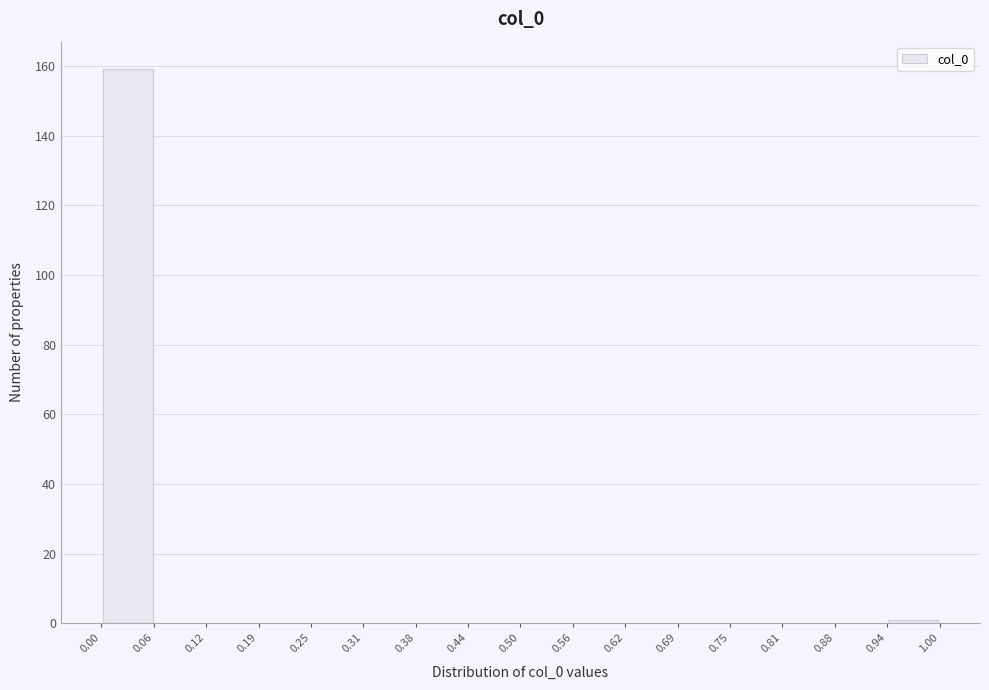

Reading left to right, transcribe this chart: for each bar, give the range it covers on the x-axis and its height. The values are not printed on the chart, so give them approximately, as read against the axis.

0.00 to 0.06: 160
0.06 to 0.12: 0
0.12 to 0.19: 0
0.19 to 0.25: 0
0.25 to 0.31: 0
0.31 to 0.38: 0
0.38 to 0.44: 0
0.44 to 0.50: 0
0.50 to 0.56: 0
0.56 to 0.62: 0
0.62 to 0.69: 0
0.69 to 0.75: 0
0.75 to 0.81: 0
0.81 to 0.88: 0
0.88 to 0.94: 0
0.94 to 1.00: under 2